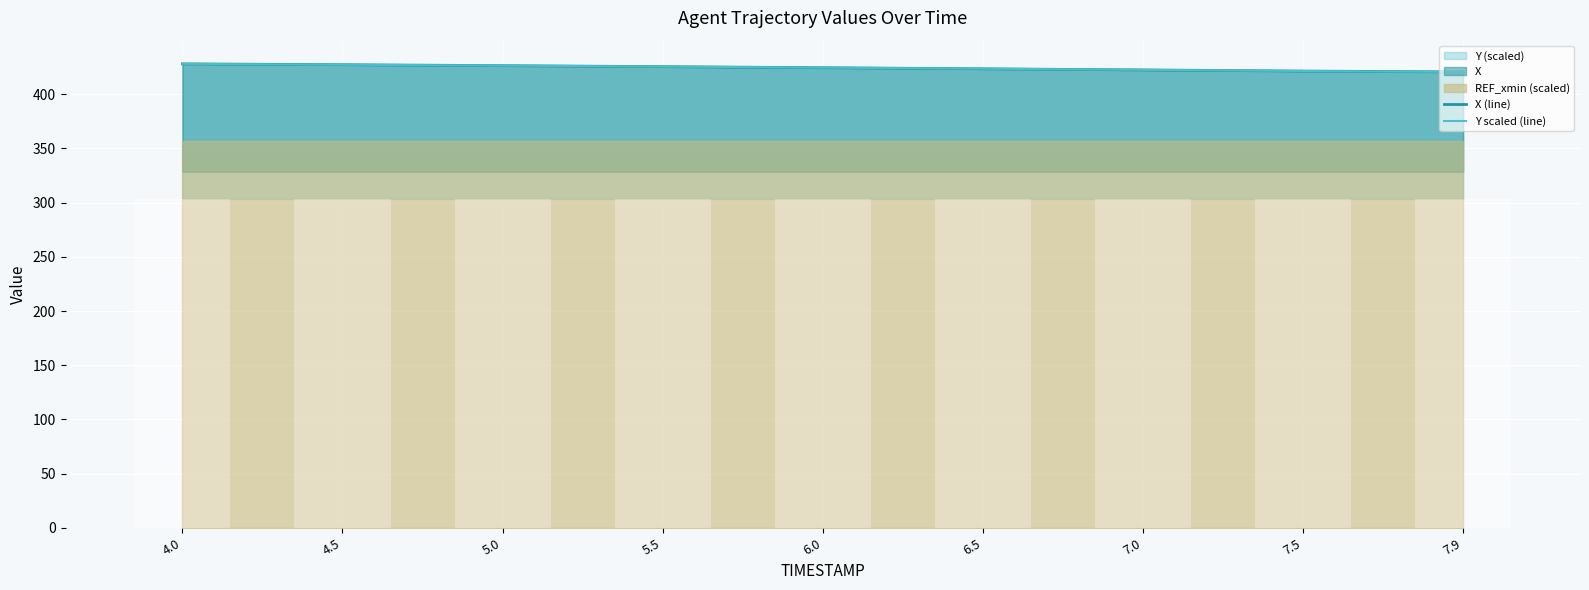

At how many categories does at least one series exceed 422?

7